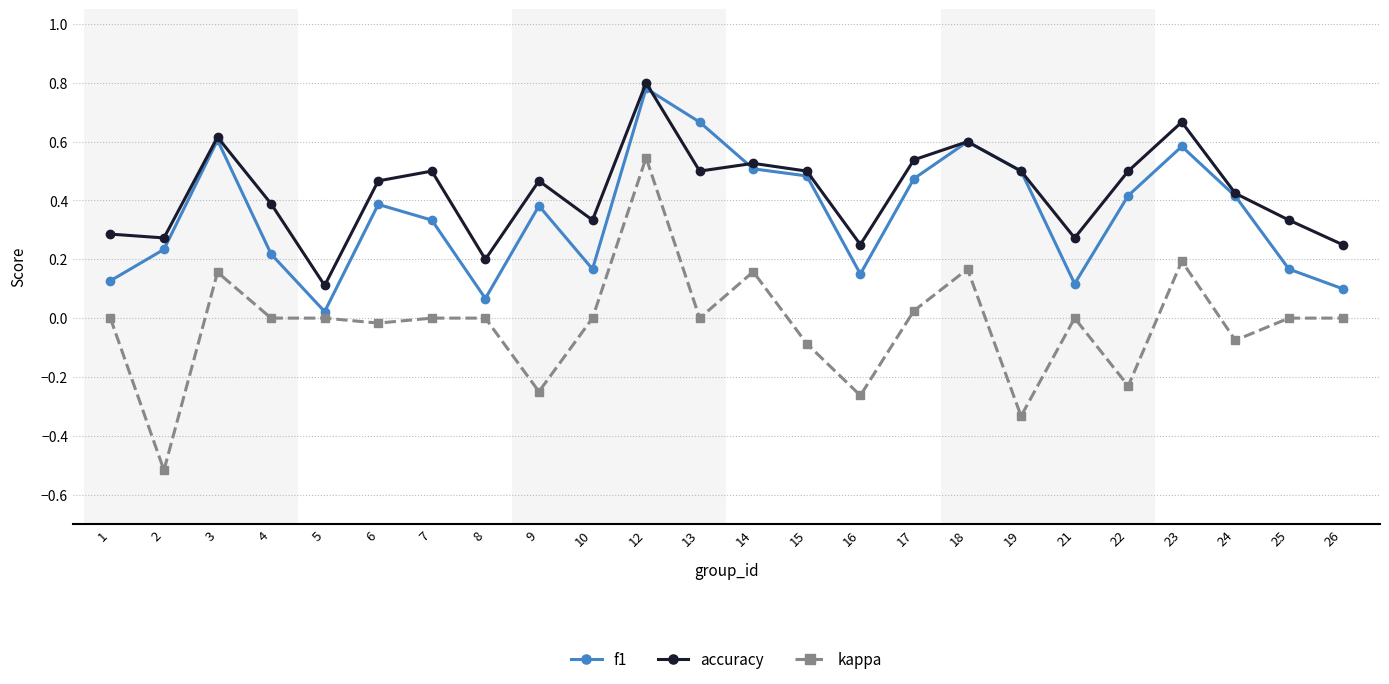

What are all the series names shown in the legend?

f1, accuracy, kappa